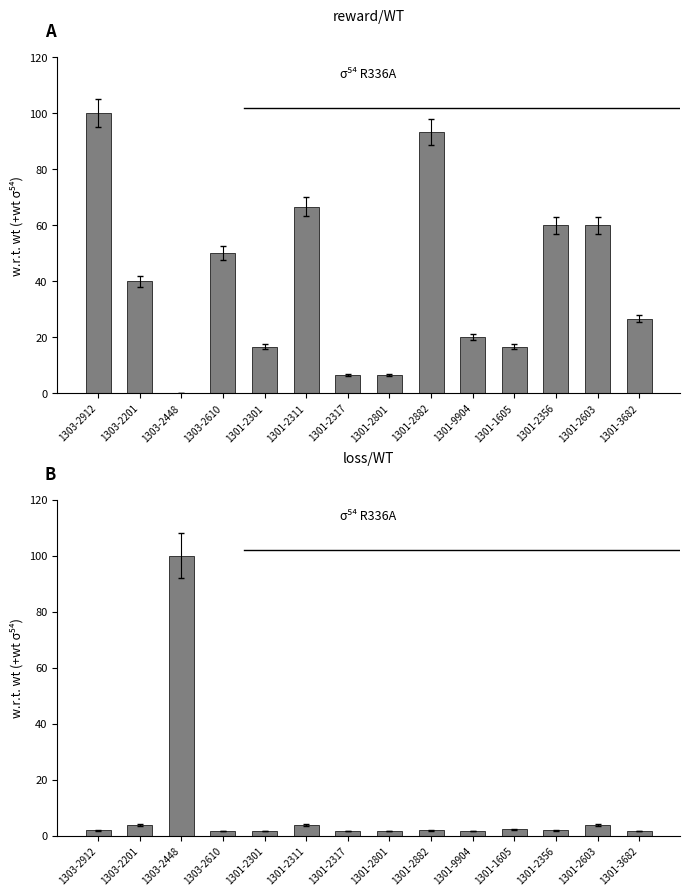

What is the sum of all loss values?

130.1